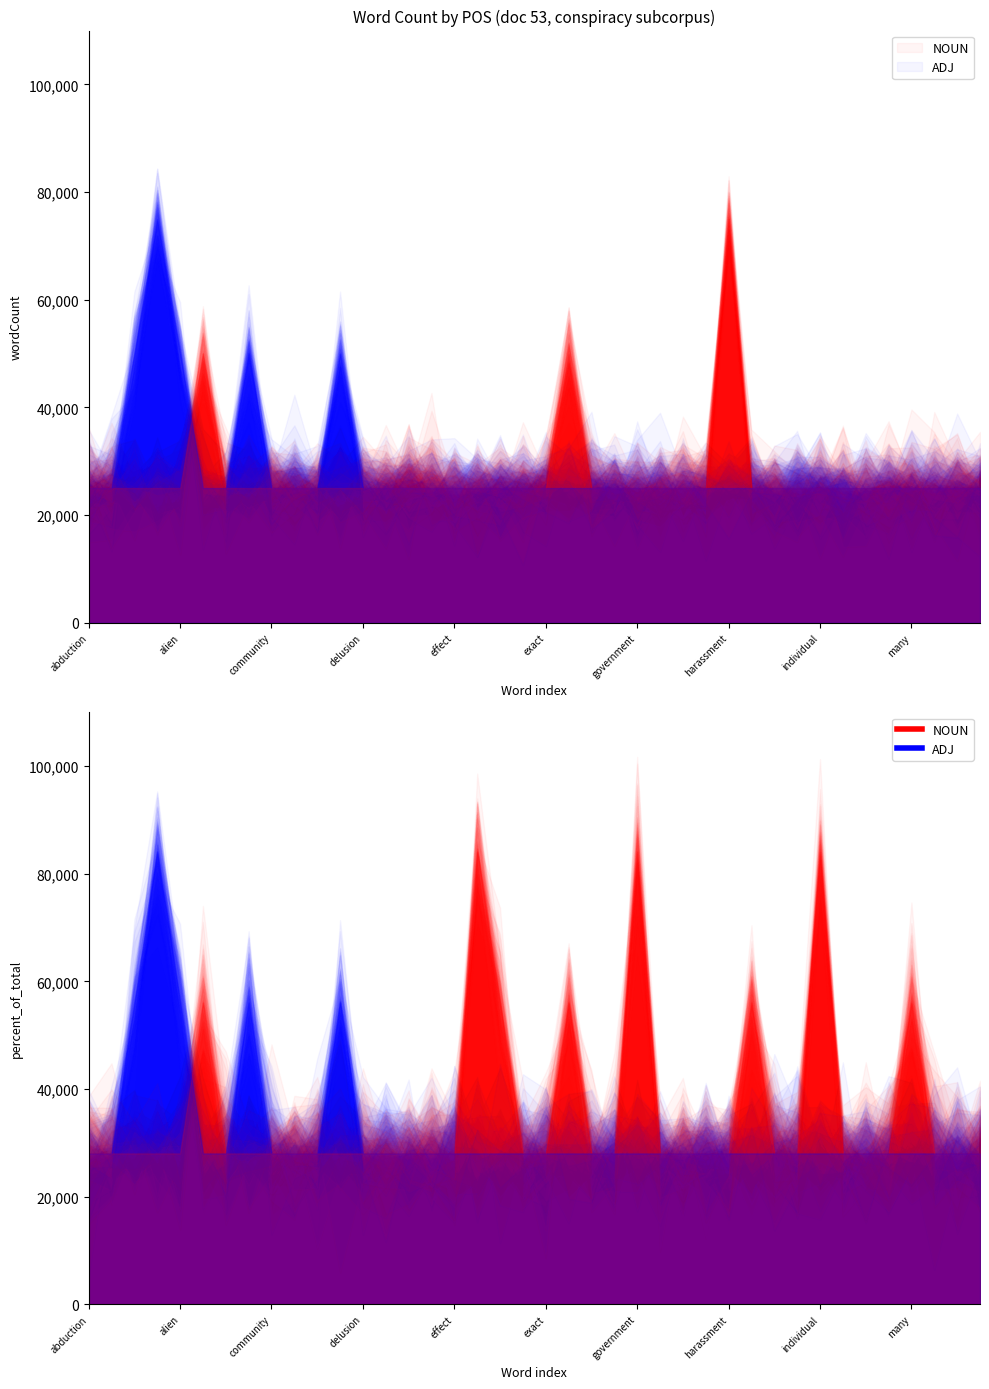

Which series has the largest total across all categories?

ADJ